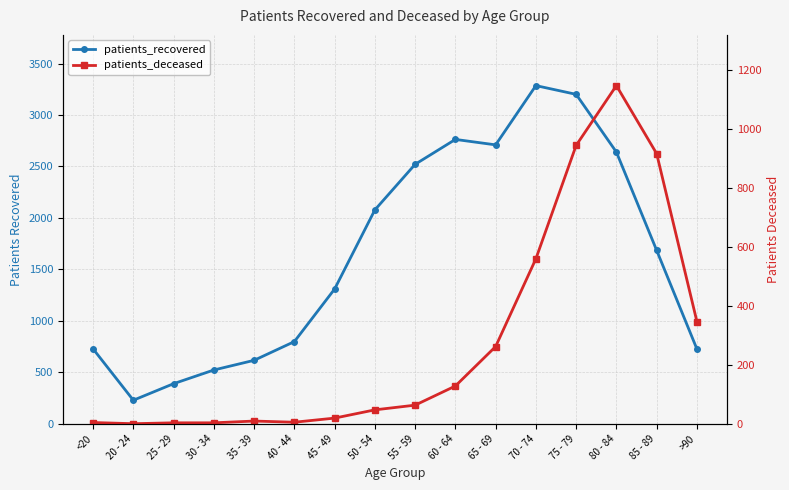

Which category has the lowest value across all series?

20 - 24